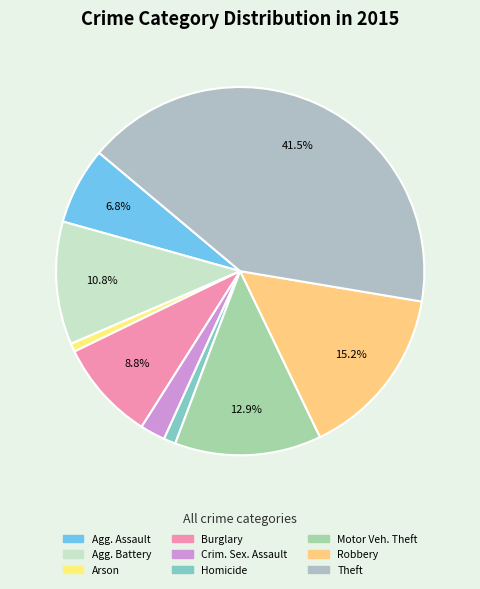

How many segments does this pie chart have?

9